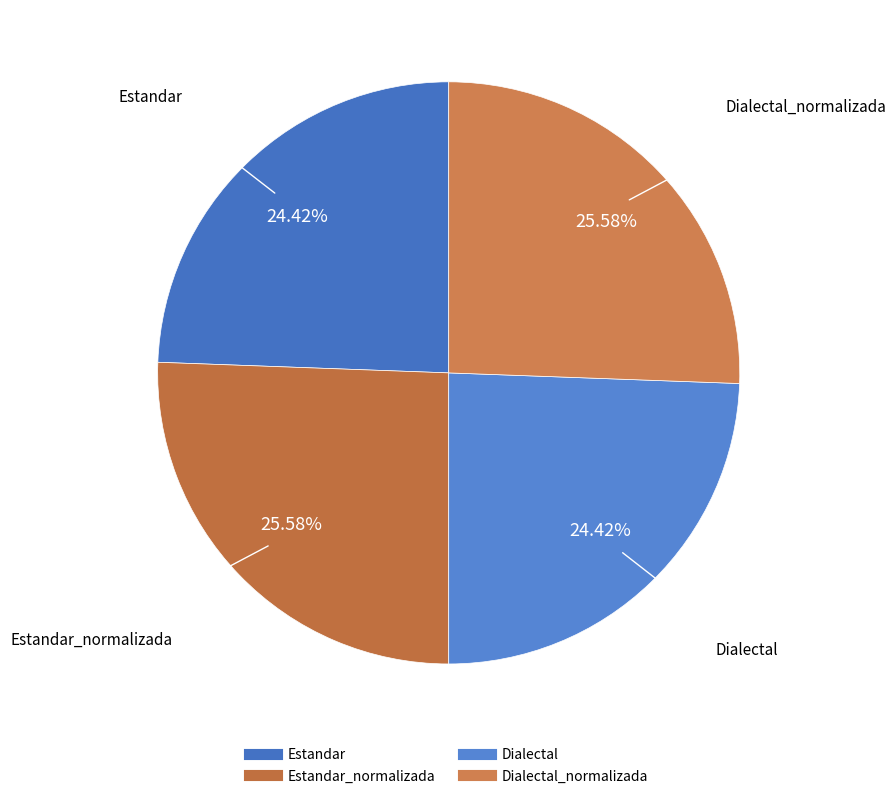

To the nearest percent, what is the difference between the largest and smallest slice percentages?

1%